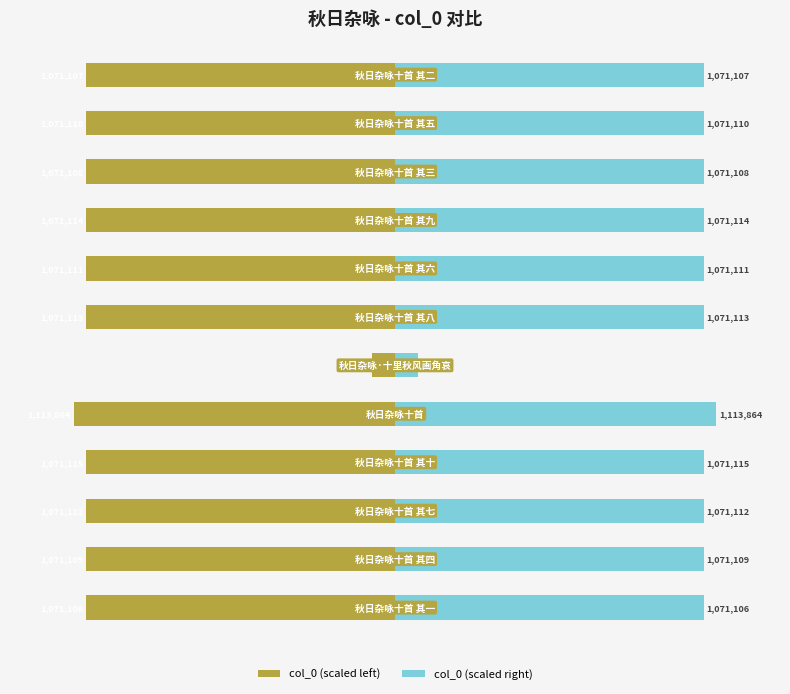

What is the minimum value shown in the chart?

-5.0